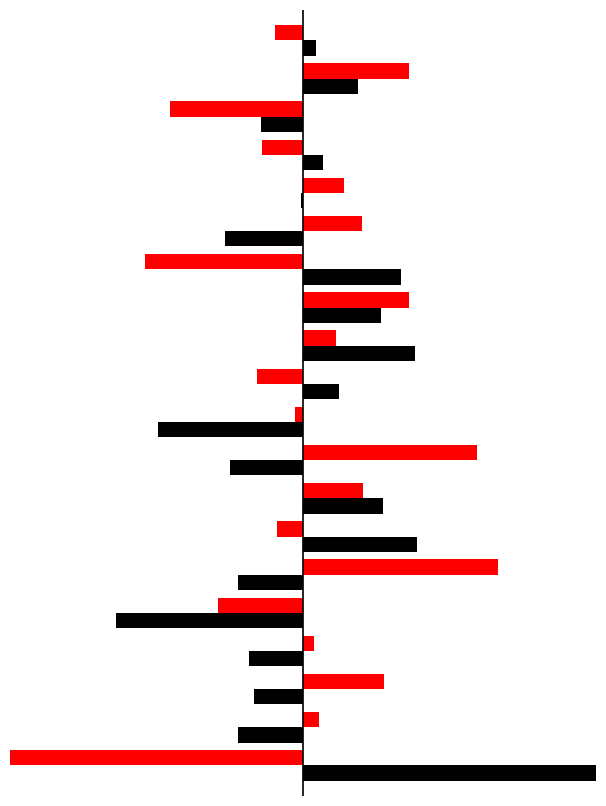

Is it true that OPP_PPG equals 1.7 at 16?

False